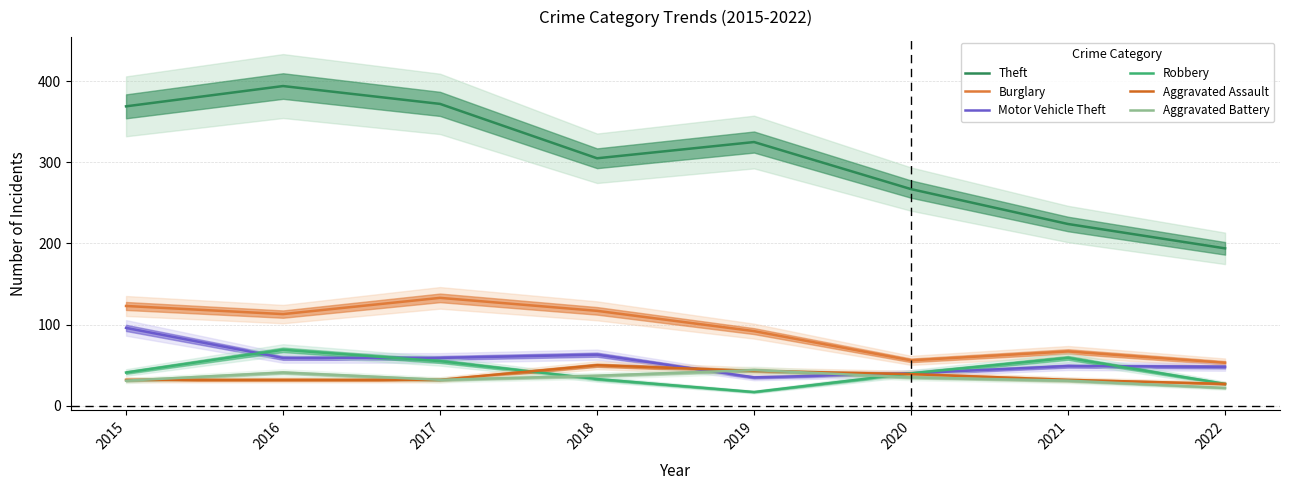

At how many categories does at least one series exceed 362?

3